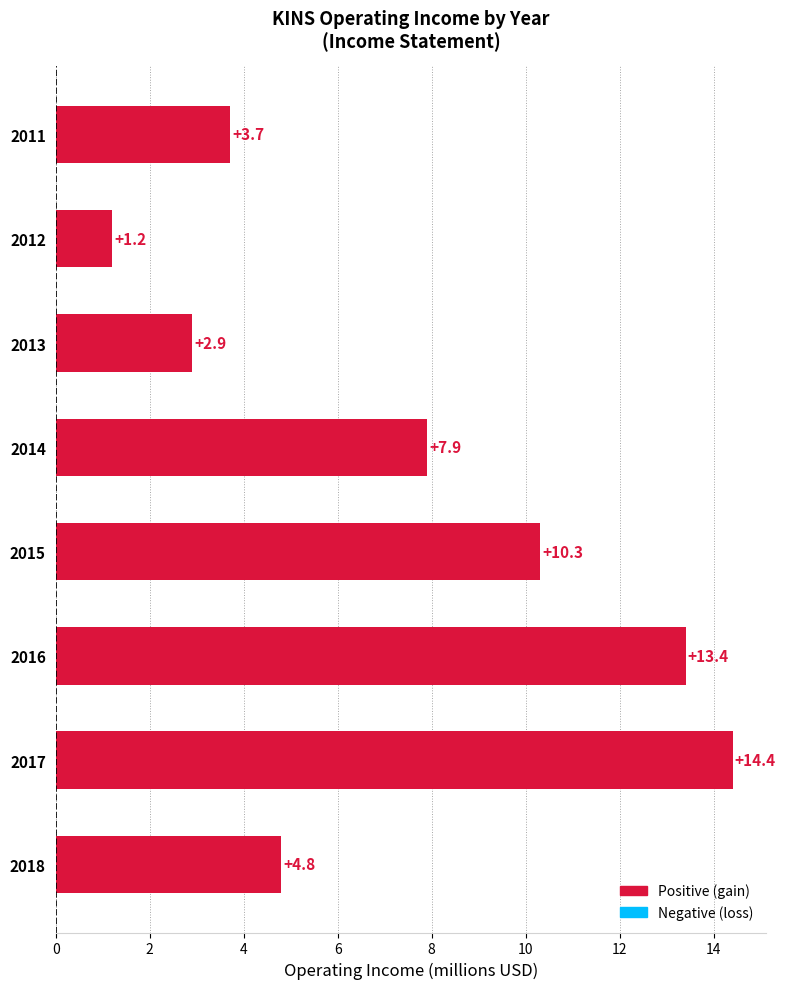

How many values are below 7?

4